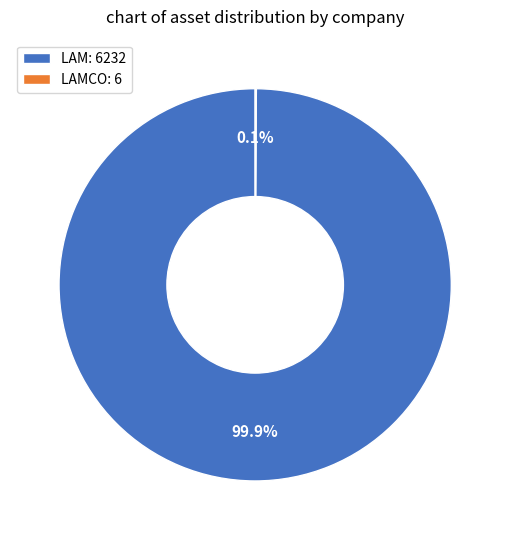

Which slice is the largest?

LAM: 6232